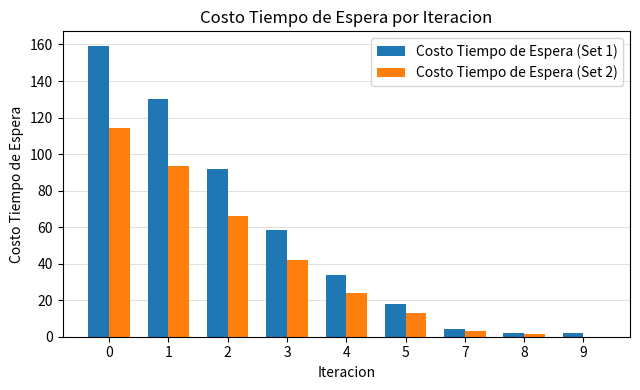

Is the value of Costo Tiempo de Espera (Set 1) at 8 greater than the value of Costo Tiempo de Espera (Set 2) at 4?

No